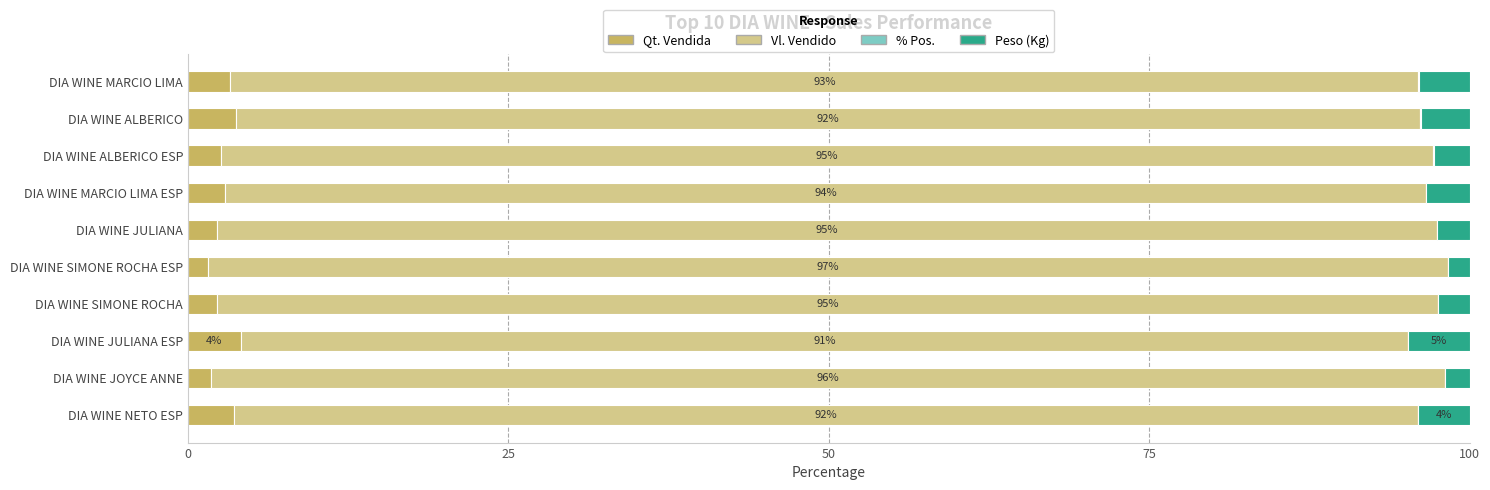

What is the lowest value of the Qt. Vendida series?

1.5